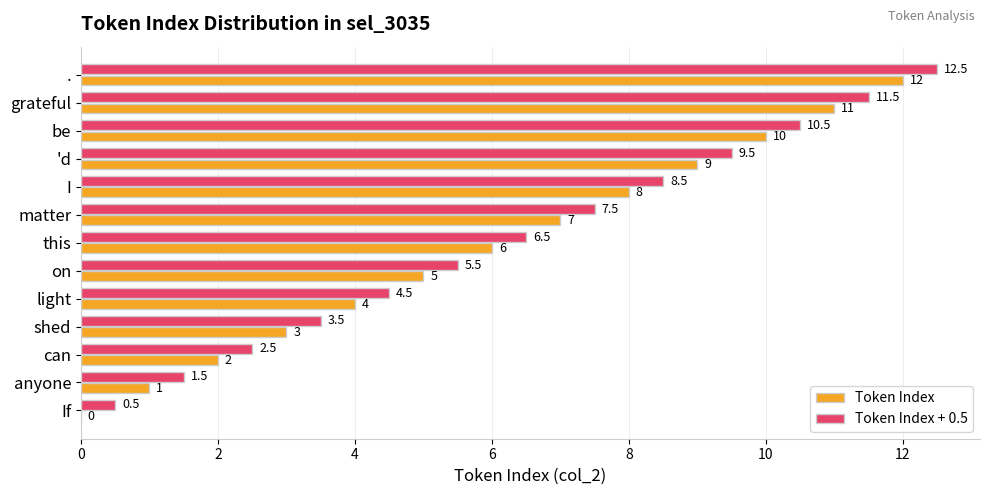

The value of Token Index + 0.5 at be is 17.7. True or false?

False